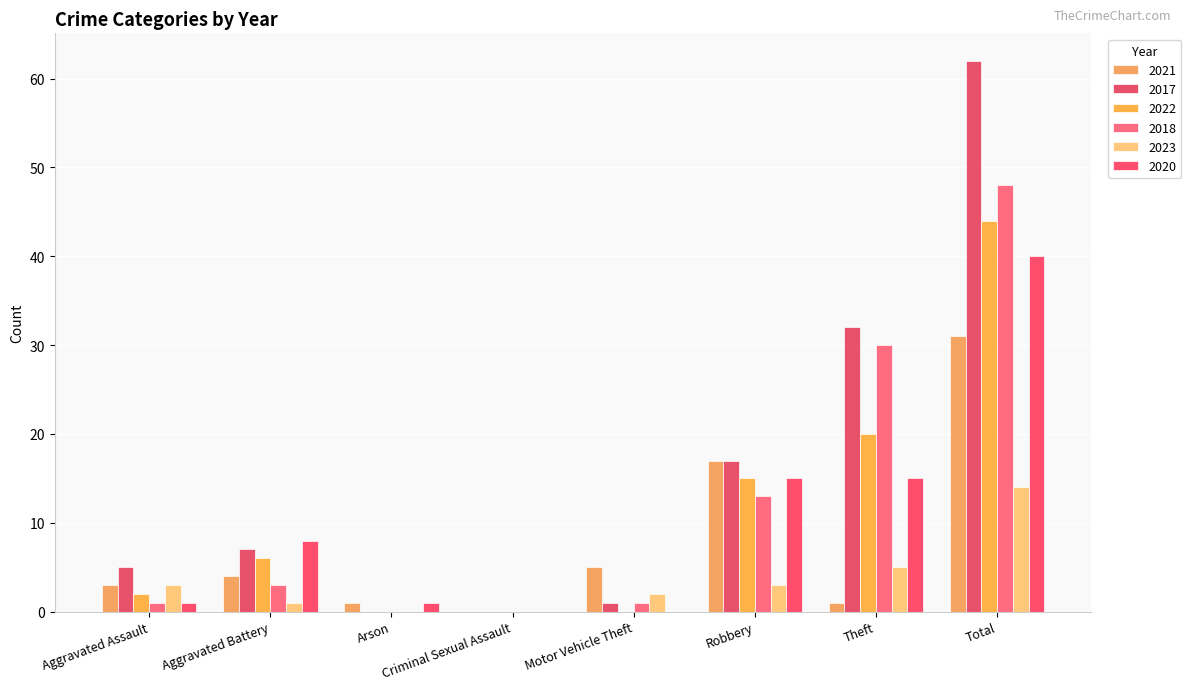

How many groups of bars are there?

8